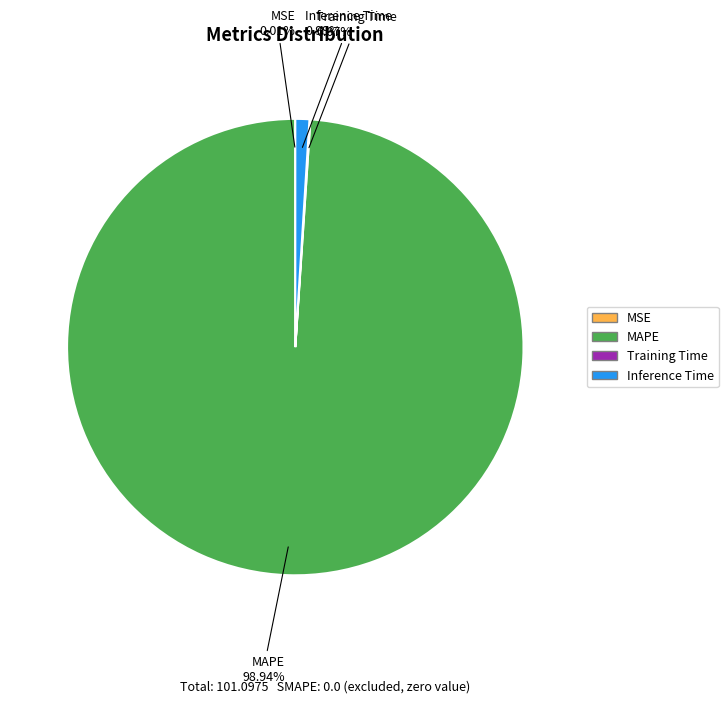

What is the majority slice?

MAPE